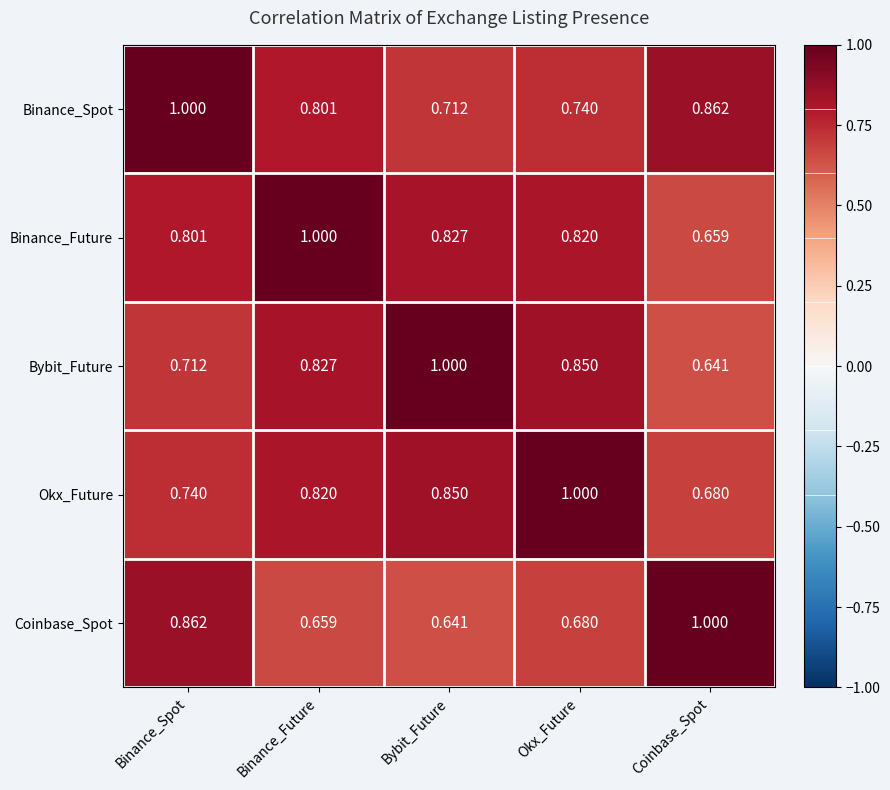

Rank the categories by Binance_Future value from lowest to highest.

Coinbase_Spot, Binance_Spot, Okx_Future, Bybit_Future, Binance_Future